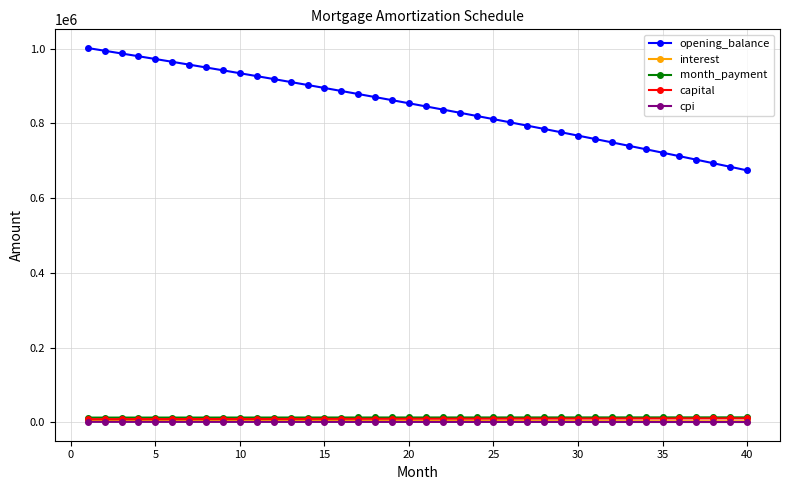

Which series has the largest total across all categories?

opening_balance